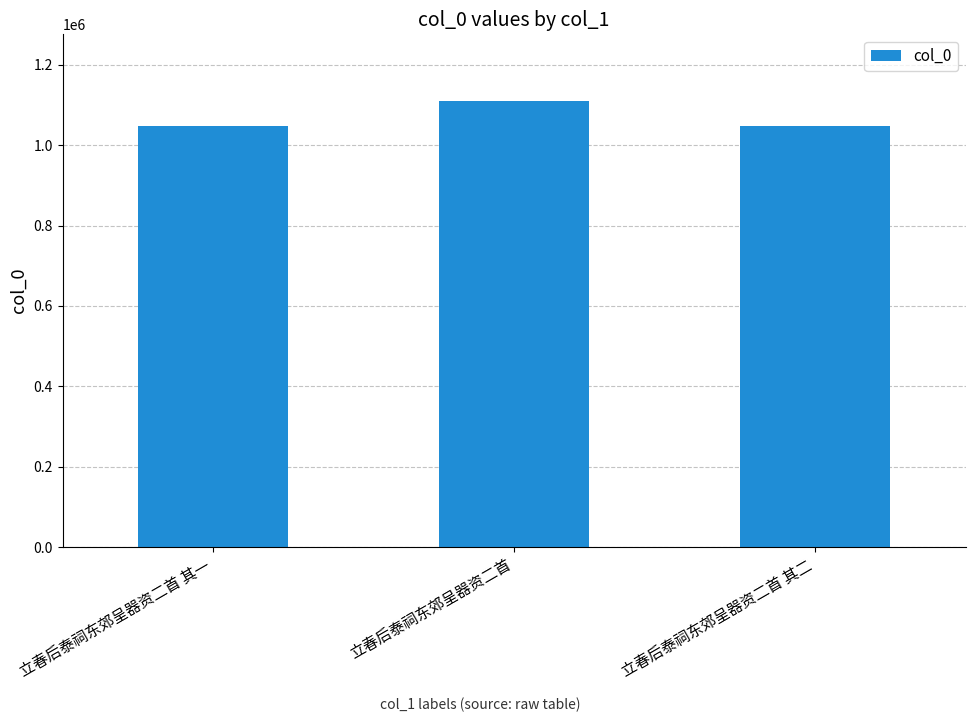

What is the change in value from 立春后泰祠东郊呈器资二首 其一 to 立春后泰祠东郊呈器资二首?

+62894